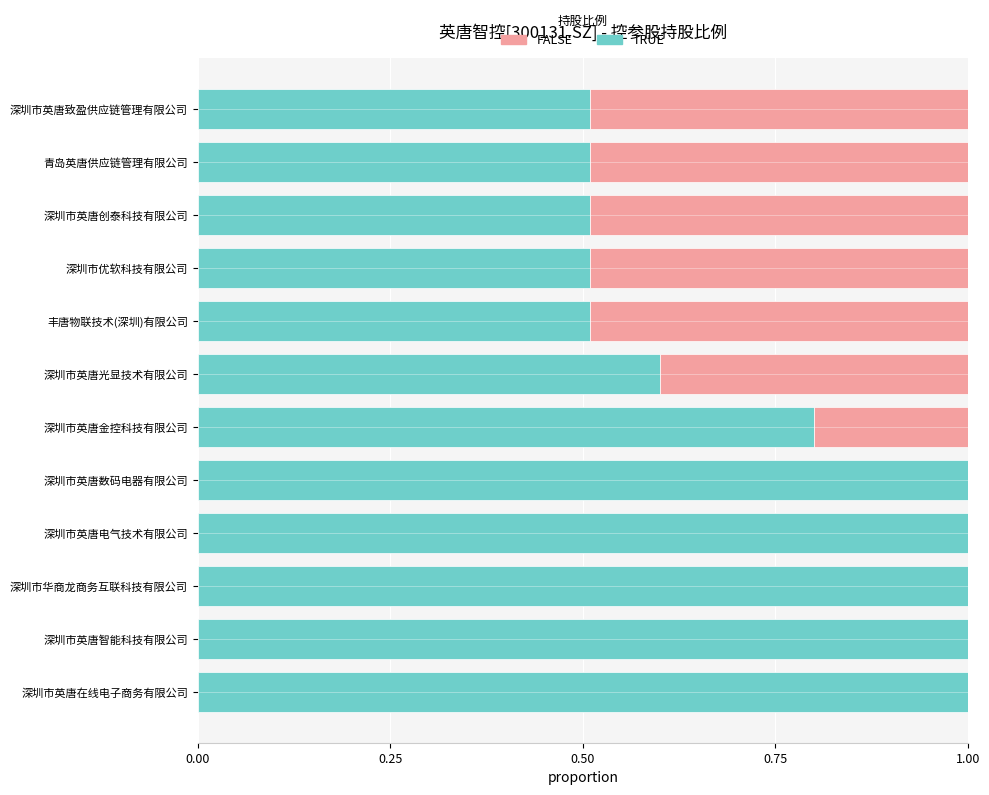

True or false: TRUE has a value of 1.0 at 深圳市华商龙商务互联科技有限公司.

True